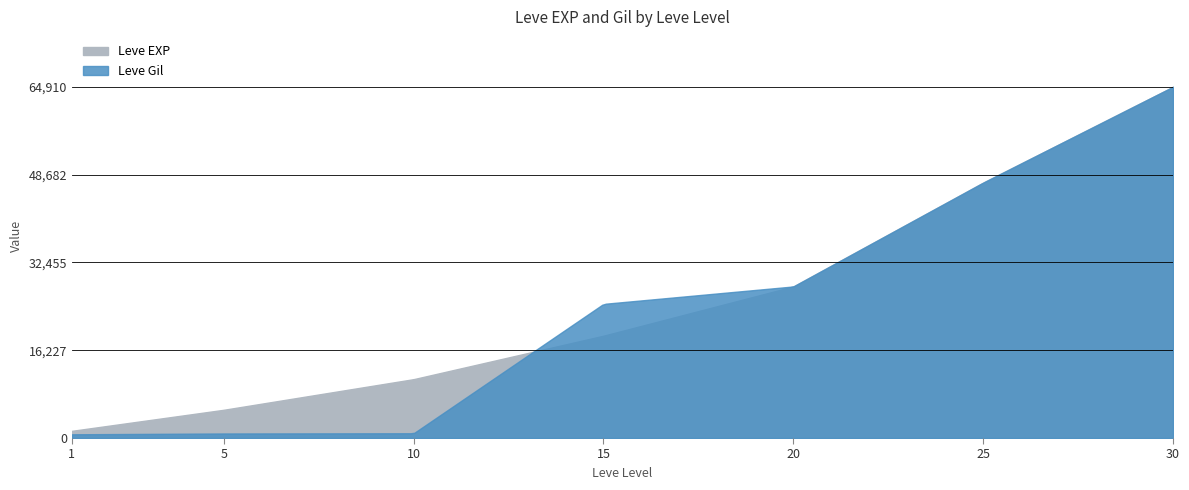

At which category is the sum across all series the highest?

30